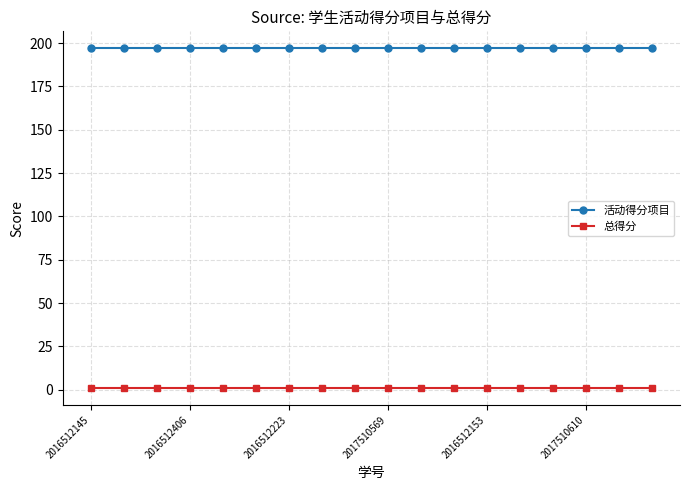

Reading right to left, transcribe all the data shown in this chart.

活动得分项目: 197	197	197	197	197	197	197	197	197	197	197	197	197	197	197	197	197	197
总得分: 1	1	1	1	1	1	1	1	1	1	1	1	1	1	1	1	1	1